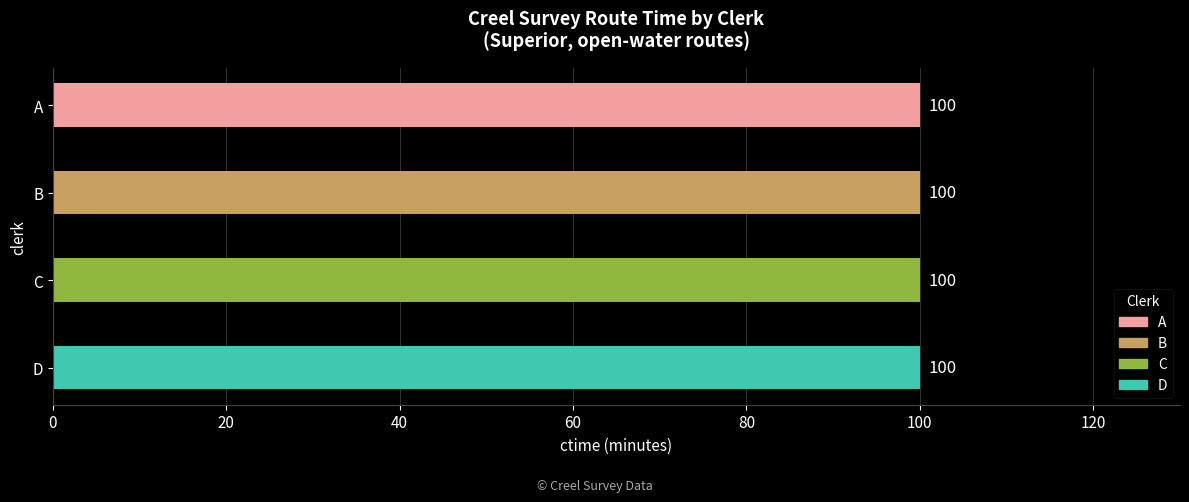

Approximately how many times larger is the value at 4 compared to A?

1.0